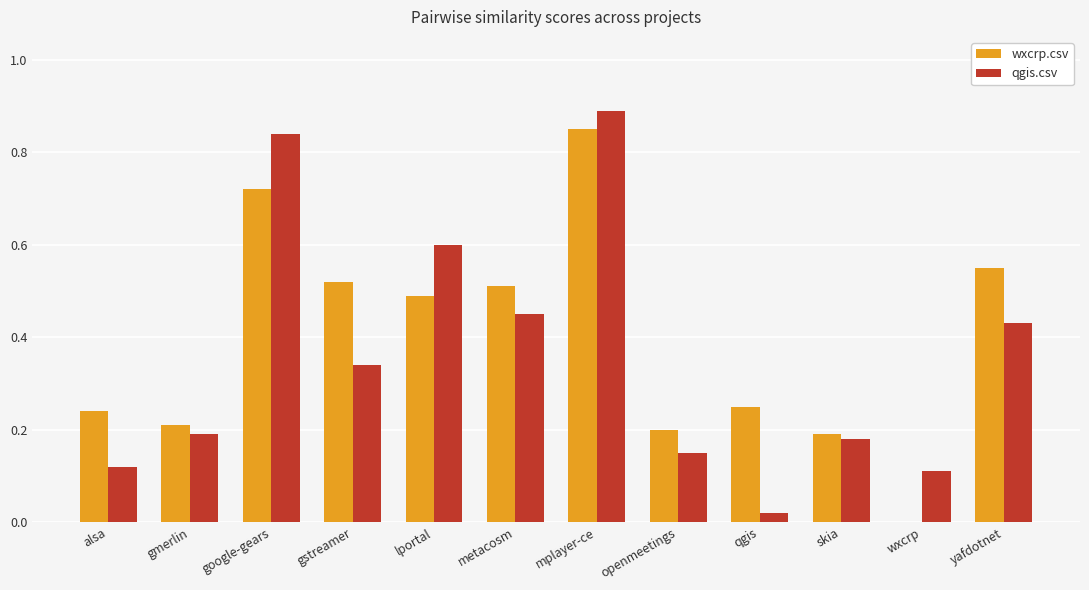

Is the value of qgis.csv at google-gears greater than the value of wxcrp.csv at mplayer-ce?

No